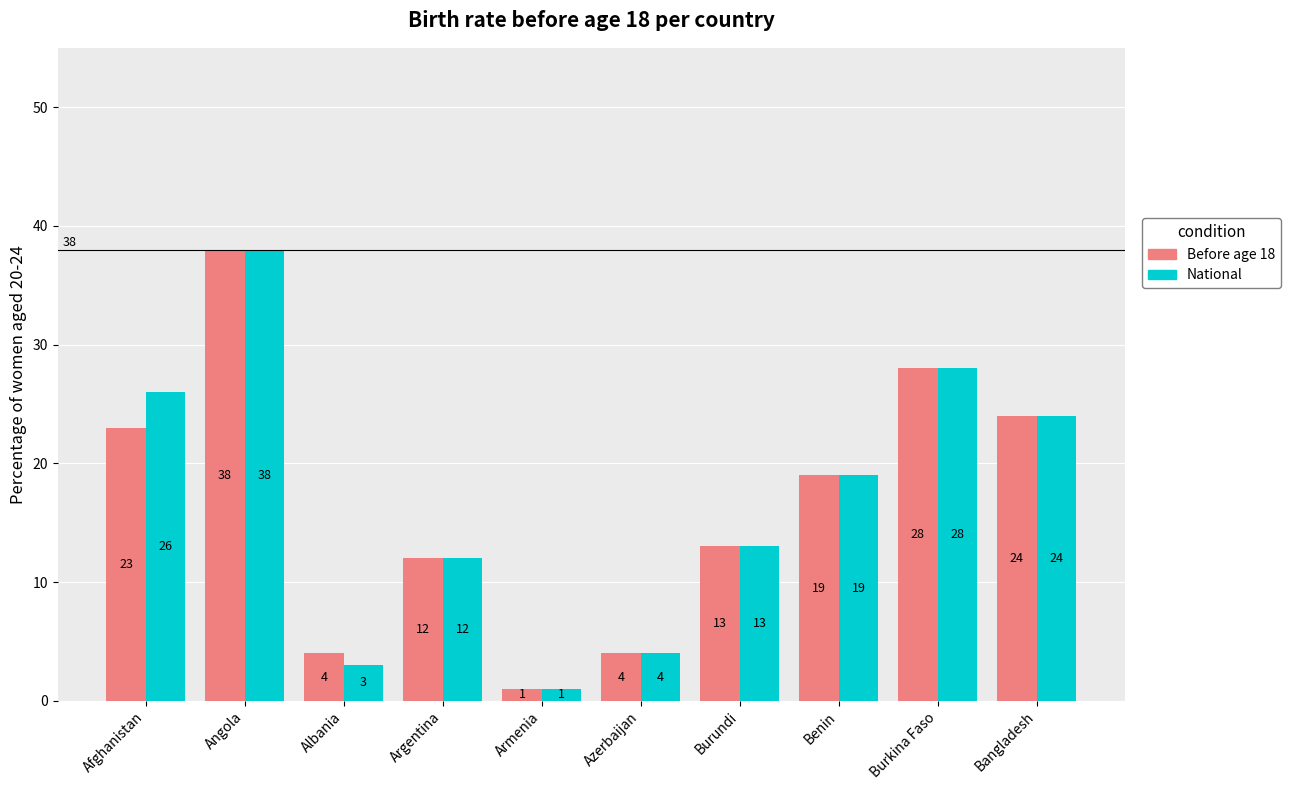

What is the label of the 2nd bar from the left?

Angola